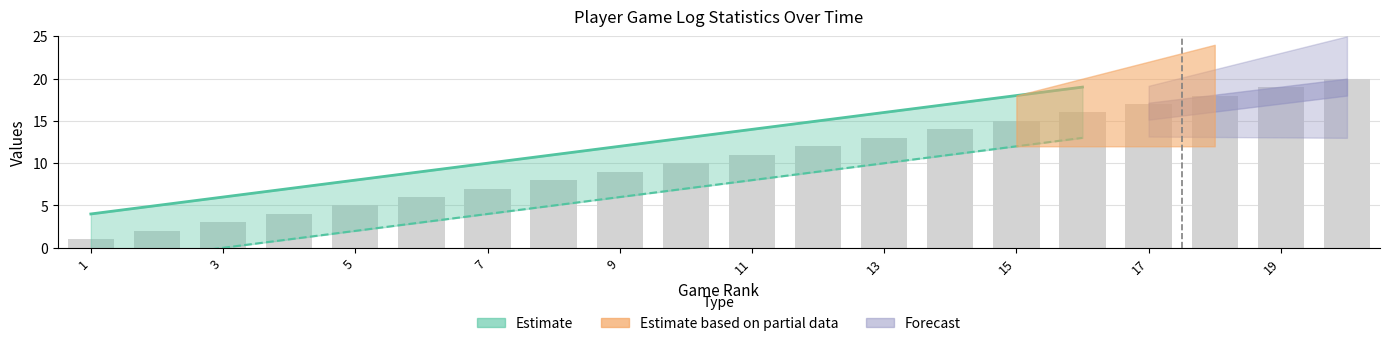

What is the total value across all series at 9?

9